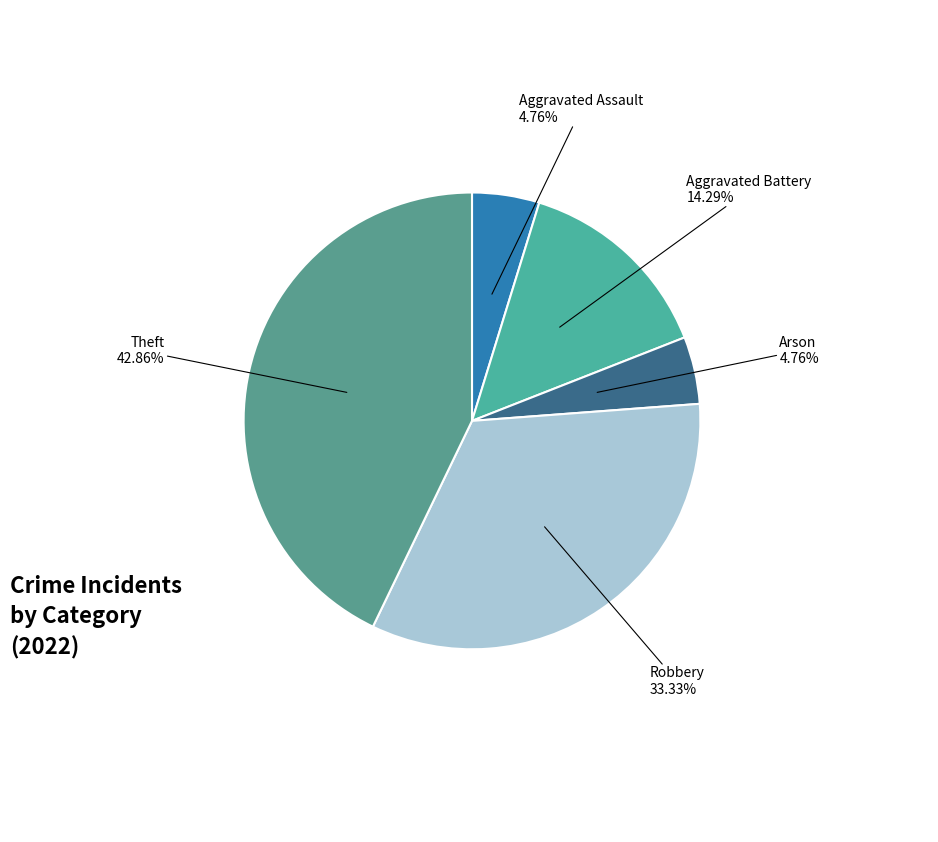

How many segments does this pie chart have?

5